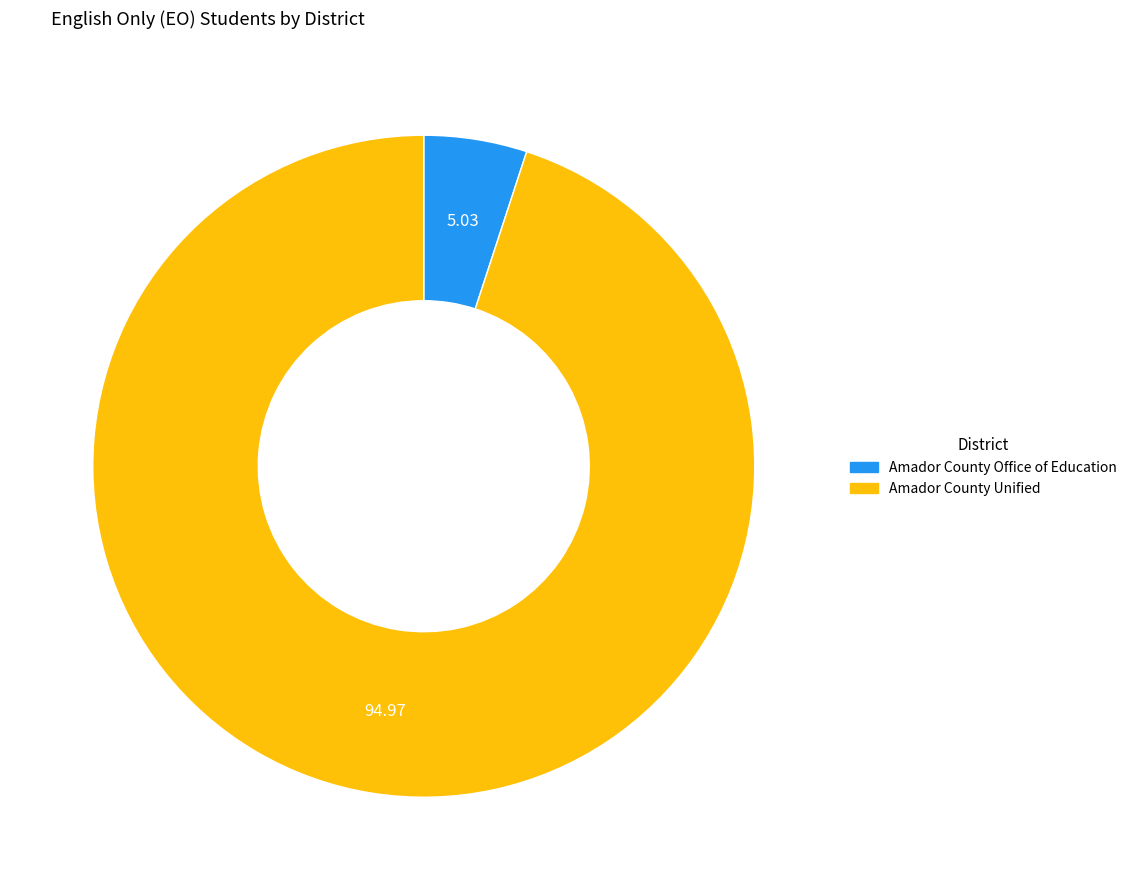

Do Amador County Unified and Amador County Office of Education together represent more than half of the pie?

Yes